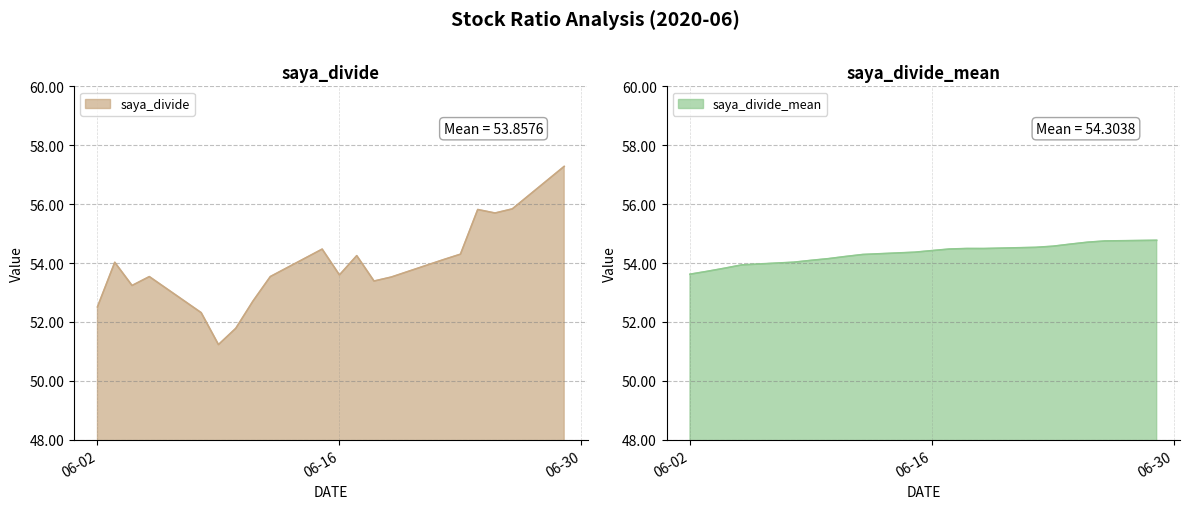

In saya_divide, how many points are lower than both neighbors (excluding endpoints)?

5